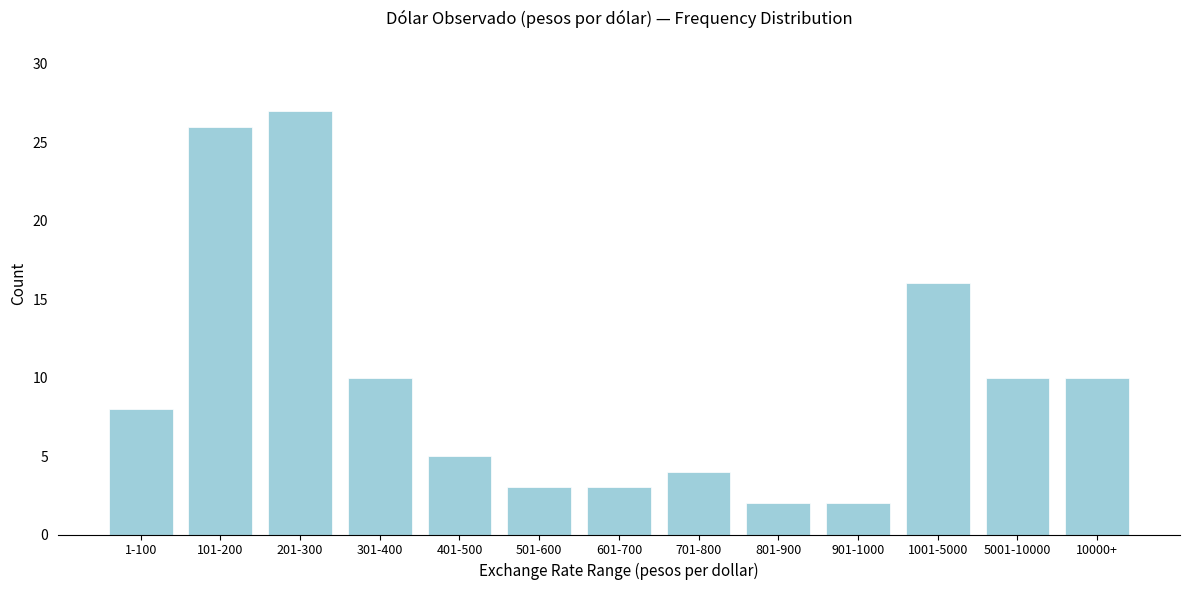

Reading left to right, list all the values displayed in this chart.

1-100=8	101-200=26	201-300=27	301-400=10	401-500=5	501-600=3	601-700=3	701-800=4	801-900=2	901-1000=2	1001-5000=16	5001-10000=10	10000+=10